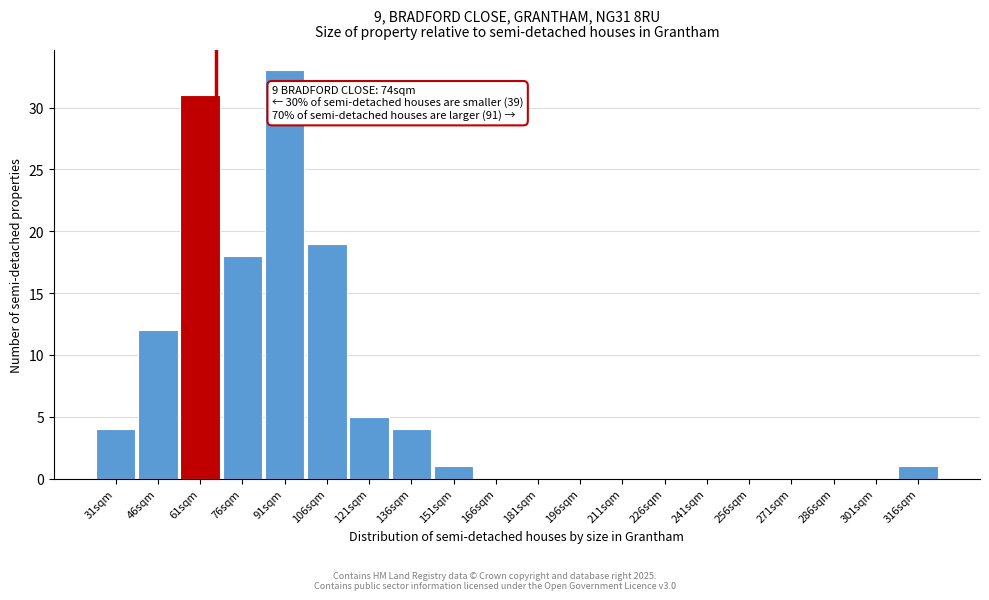

True or false: the data shows 1 at 151sqm.

True